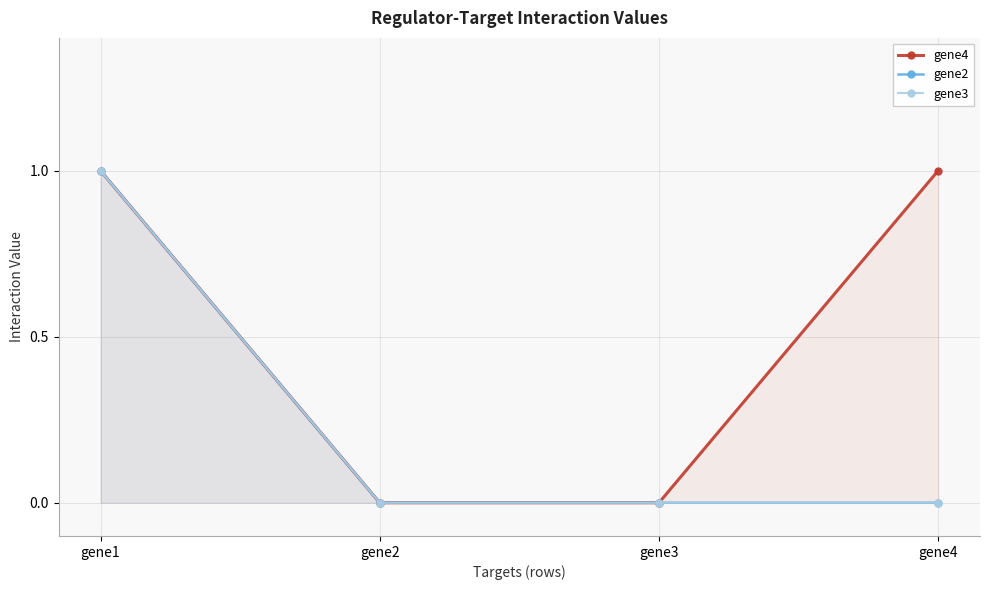

True or false: gene4 and gene3 intersect in this chart.

False